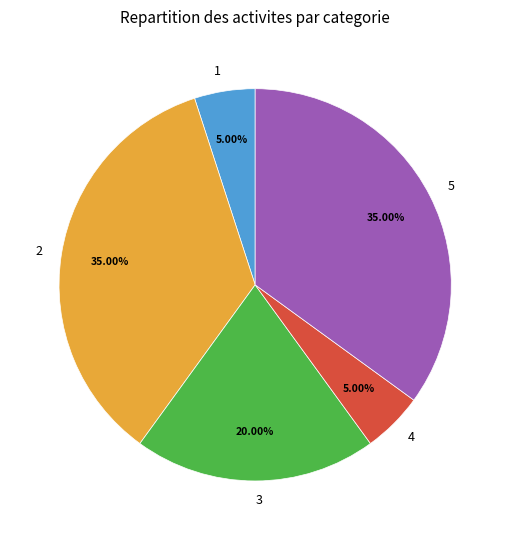

To the nearest percent, what is the difference between the 3 and 5 slice percentages?

15%